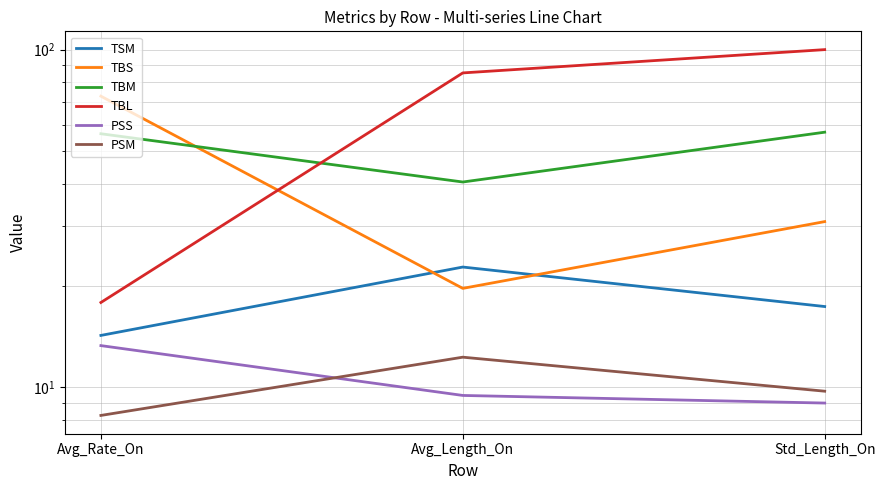

What is the label of the 3rd point from the left?

Std_Length_On